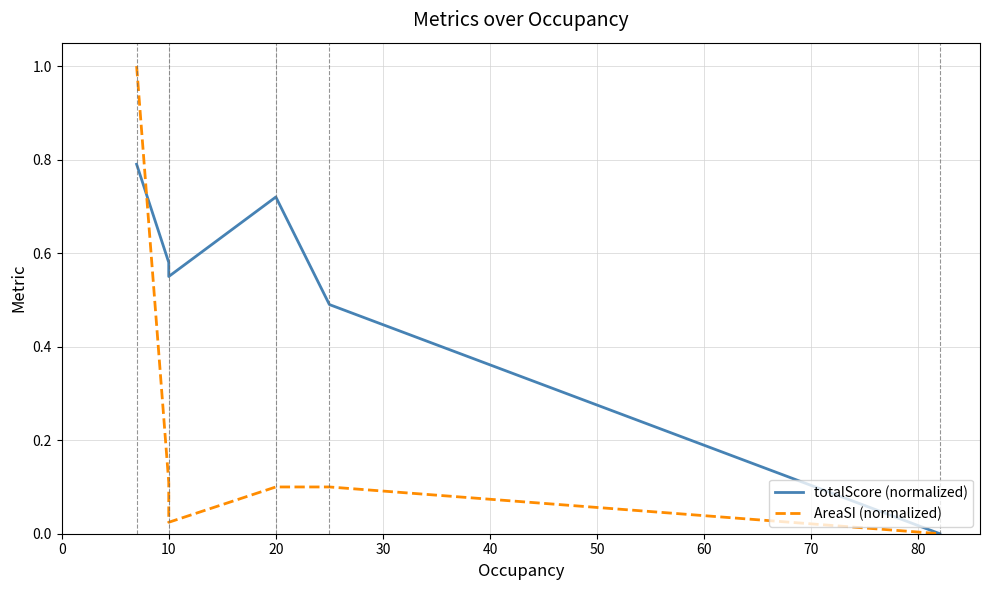

Which series ends up on top after the final intersection of AreaSI (normalized) and totalScore (normalized)?

totalScore (normalized)